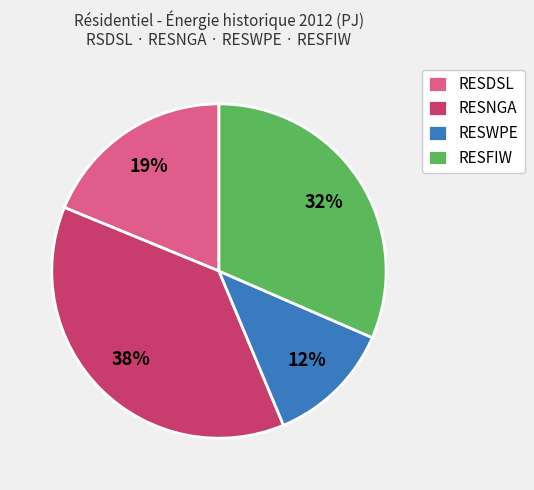

What percentage is the RESDSL slice, to the nearest percent?

19%